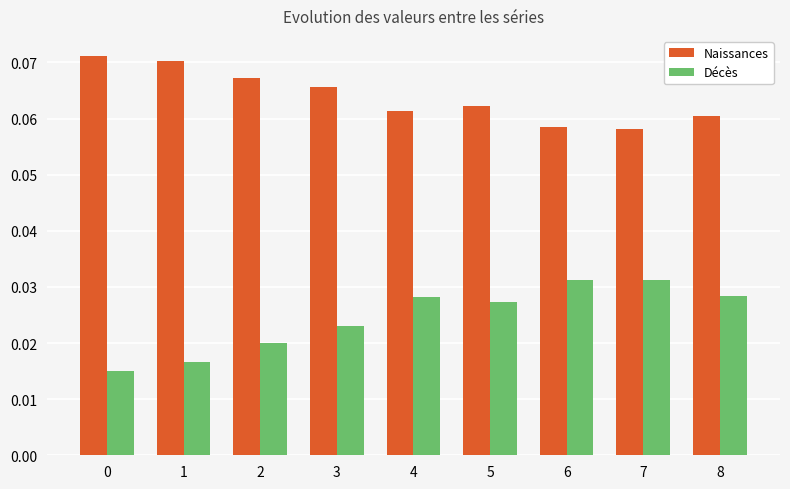

Rank the series at 1 from highest to lowest value.

Naissances, Décès